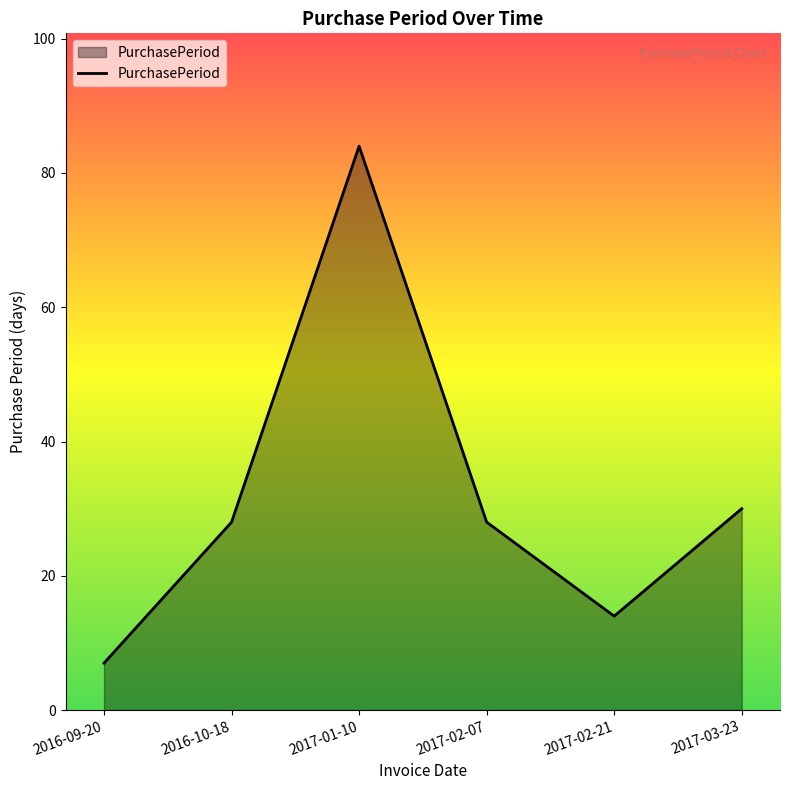

Count the number of categories in the chart.

6